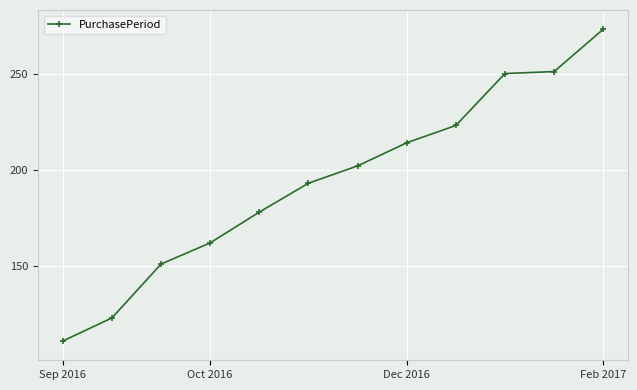

What is the average value?

194